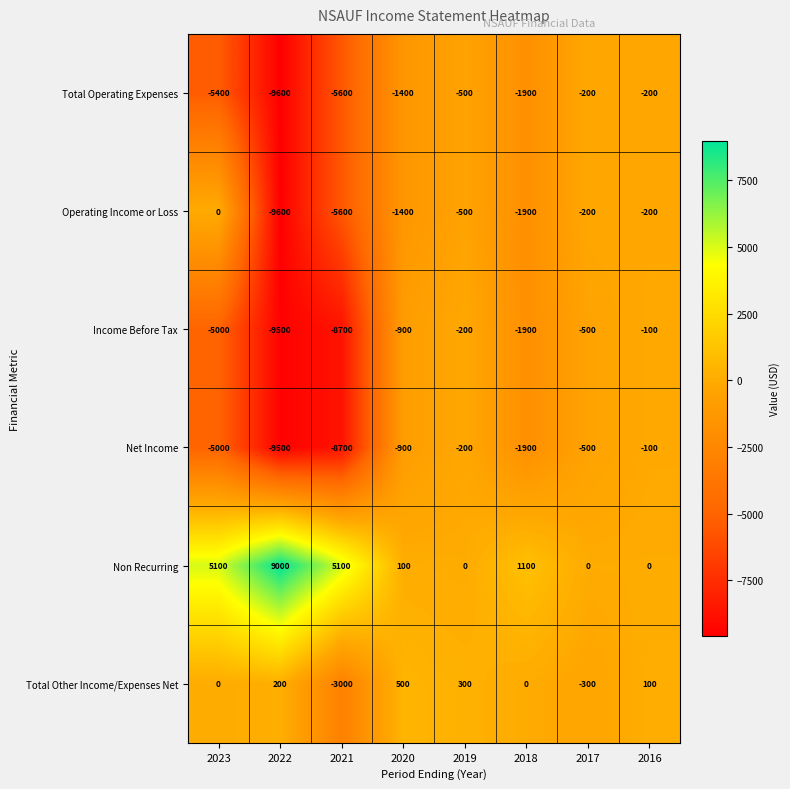

What is the difference between the highest and lowest values at 2020?

1900